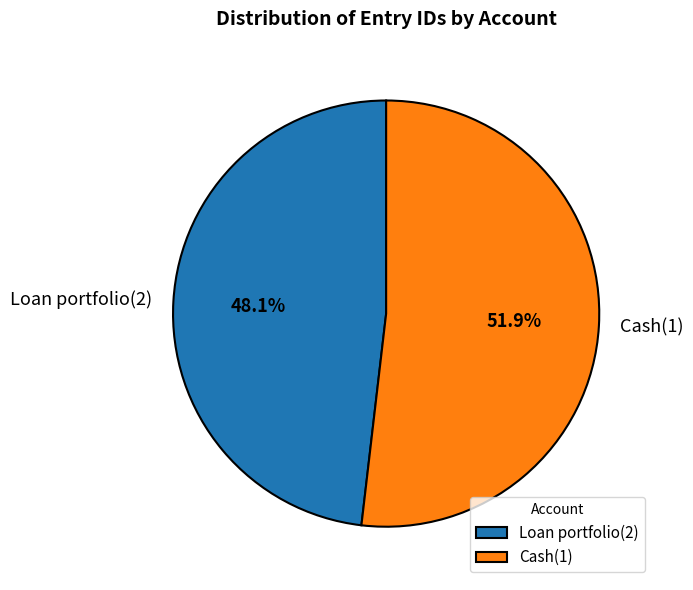

Between Loan portfolio(2) and Cash(1), which is larger?

Cash(1)